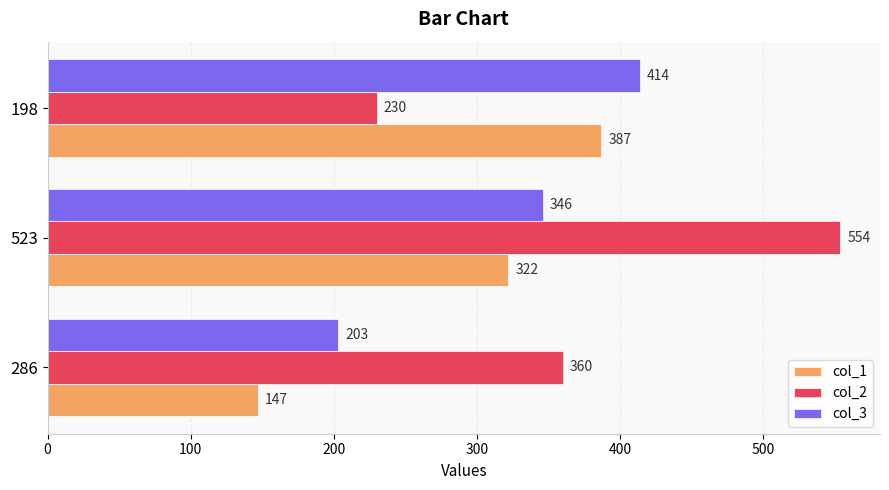

Rank the categories by col_1 value from highest to lowest.

198, 523, 286